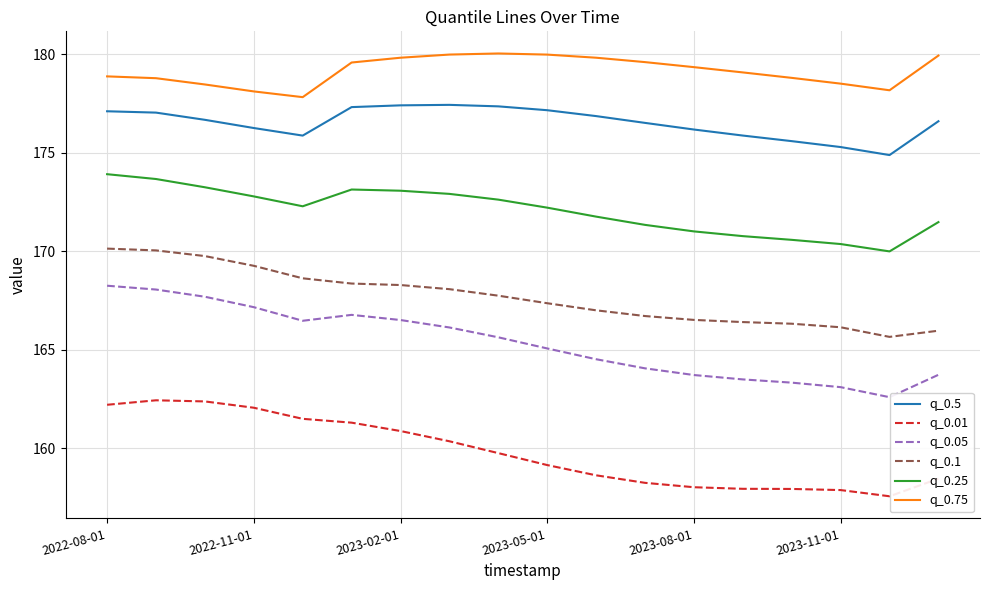

What is the minimum value shown in the chart?

157.6